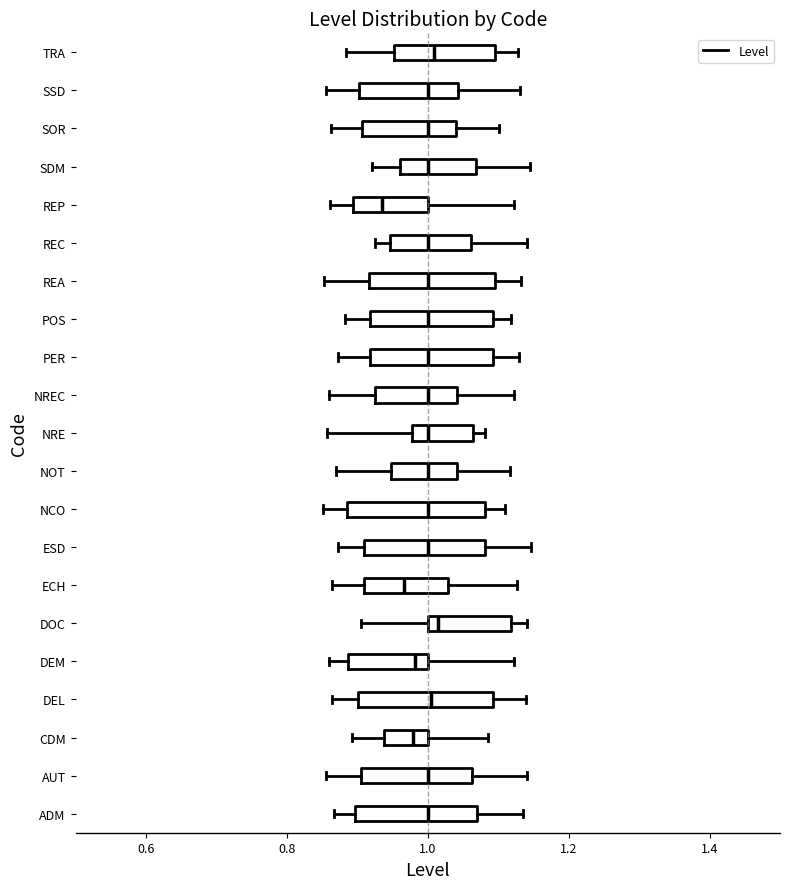

Reading bottom to top, transcribe this box plot: for each box, give where its median line is, the range the box spans, and where its two whiskers end, as read against the x-axis. The values are not printed on the chart, so give them approximately, as read against the axis.

ADM: median 1.00, box 0.90 to 1.06, whiskers 0.86 to 1.14
AUT: median 1.00, box 0.90 to 1.06, whiskers 0.86 to 1.14
CDM: median 0.98, box 0.94 to 1.00, whiskers 0.90 to 1.08
DEL: median 1.00, box 0.90 to 1.10, whiskers 0.86 to 1.14
DEM: median 0.98, box 0.88 to 1.00, whiskers 0.86 to 1.12
DOC: median 1.02, box 1.00 to 1.12, whiskers 0.90 to 1.14
ECH: median 0.96, box 0.90 to 1.02, whiskers 0.86 to 1.12
ESD: median 1.00, box 0.90 to 1.08, whiskers 0.88 to 1.14
NCO: median 1.00, box 0.88 to 1.08, whiskers 0.86 to 1.10
NOT: median 1.00, box 0.94 to 1.04, whiskers 0.86 to 1.12
NRE: median 1.00, box 0.98 to 1.06, whiskers 0.86 to 1.08
NREC: median 1.00, box 0.92 to 1.04, whiskers 0.86 to 1.12
PER: median 1.00, box 0.92 to 1.10, whiskers 0.88 to 1.12
POS: median 1.00, box 0.92 to 1.10, whiskers 0.88 to 1.12
REA: median 1.00, box 0.92 to 1.10, whiskers 0.86 to 1.14
REC: median 1.00, box 0.94 to 1.06, whiskers 0.92 to 1.14
REP: median 0.94, box 0.90 to 1.00, whiskers 0.86 to 1.12
SDM: median 1.00, box 0.96 to 1.06, whiskers 0.92 to 1.14
SOR: median 1.00, box 0.90 to 1.04, whiskers 0.86 to 1.10
SSD: median 1.00, box 0.90 to 1.04, whiskers 0.86 to 1.14
TRA: median 1.00, box 0.96 to 1.10, whiskers 0.88 to 1.12